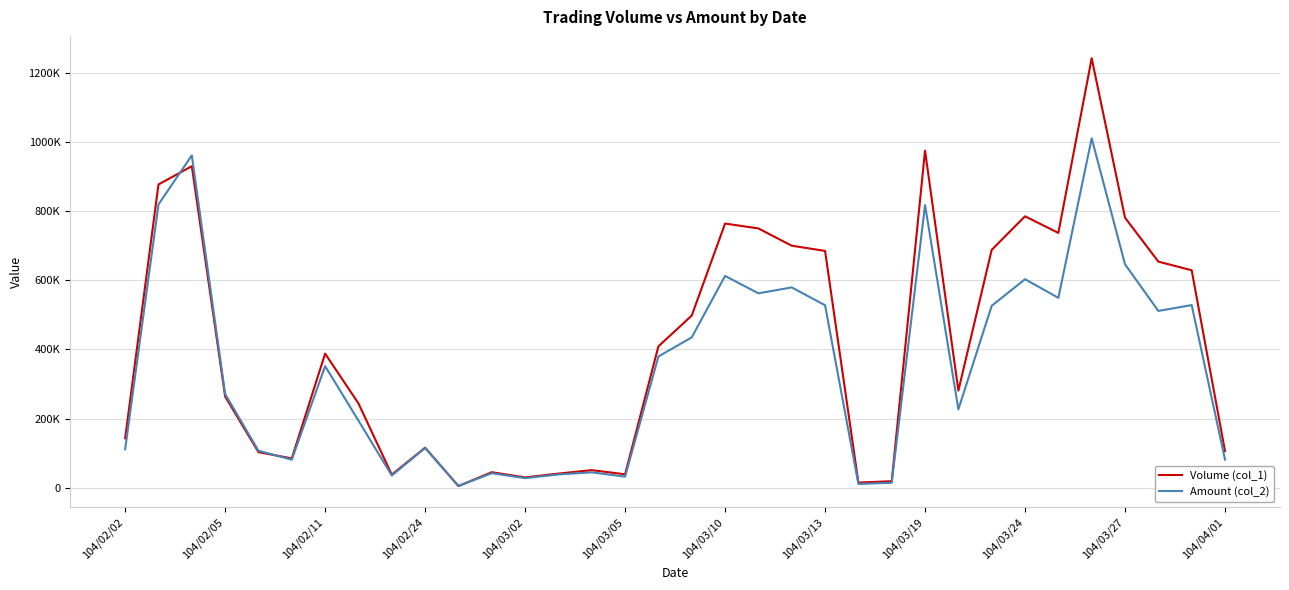

Rank the series by their average value, from lowest to highest.

Amount (col_2), Volume (col_1)